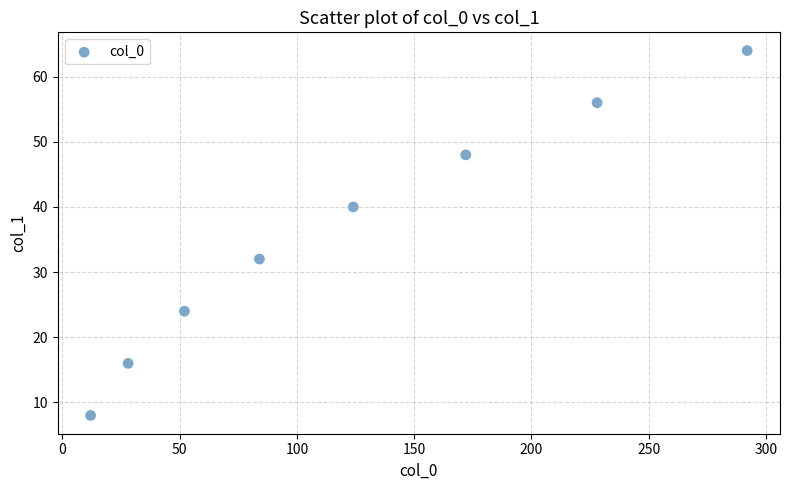

What is the range of Y values (max minus min)?

56